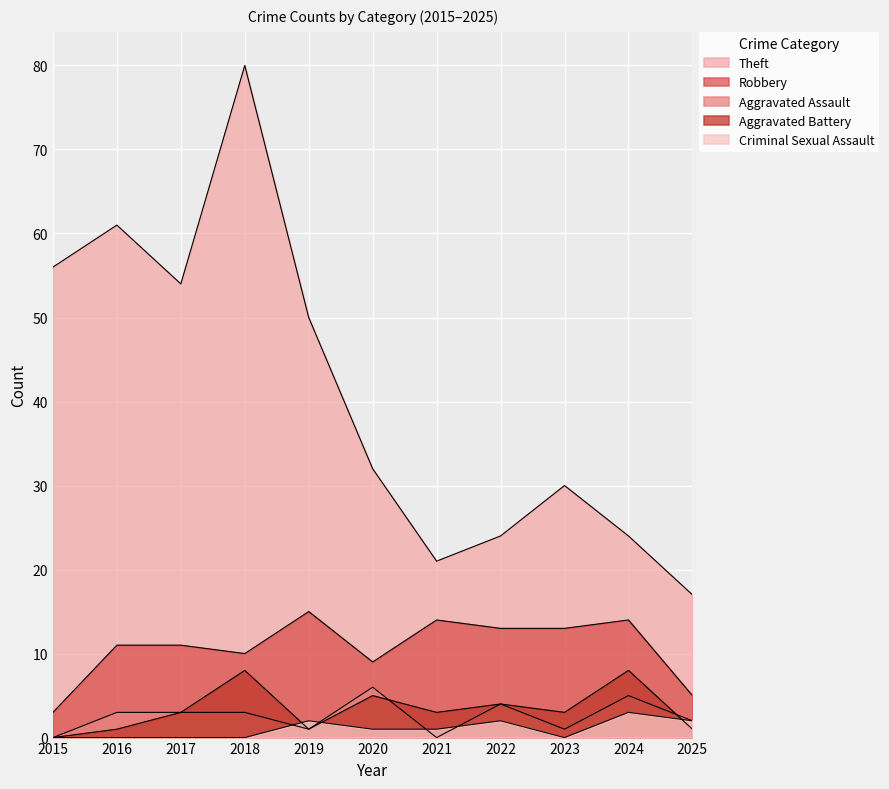

At which category is the sum across all series the highest?

2018